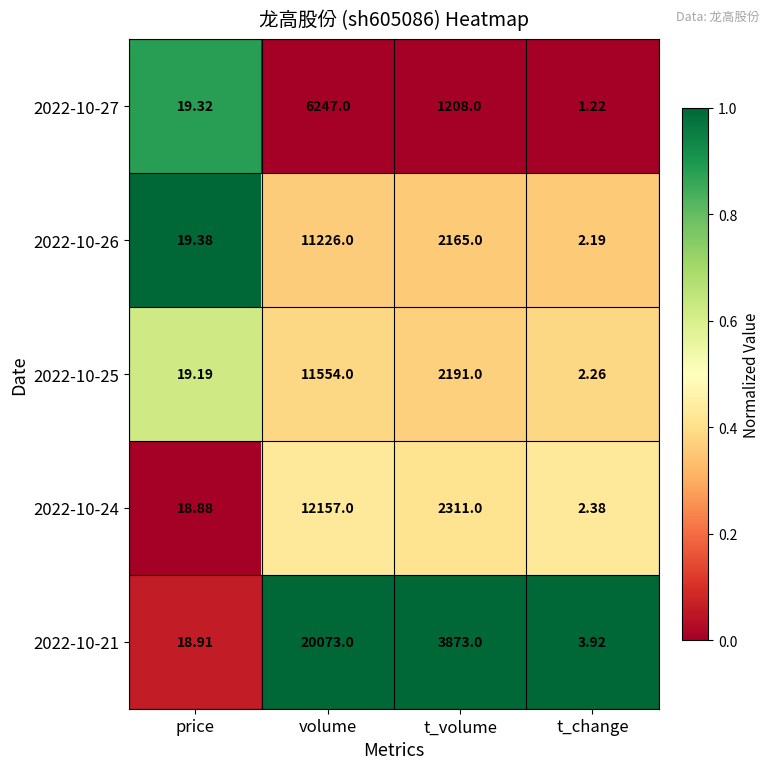

At which category is the sum across all series the highest?

volume